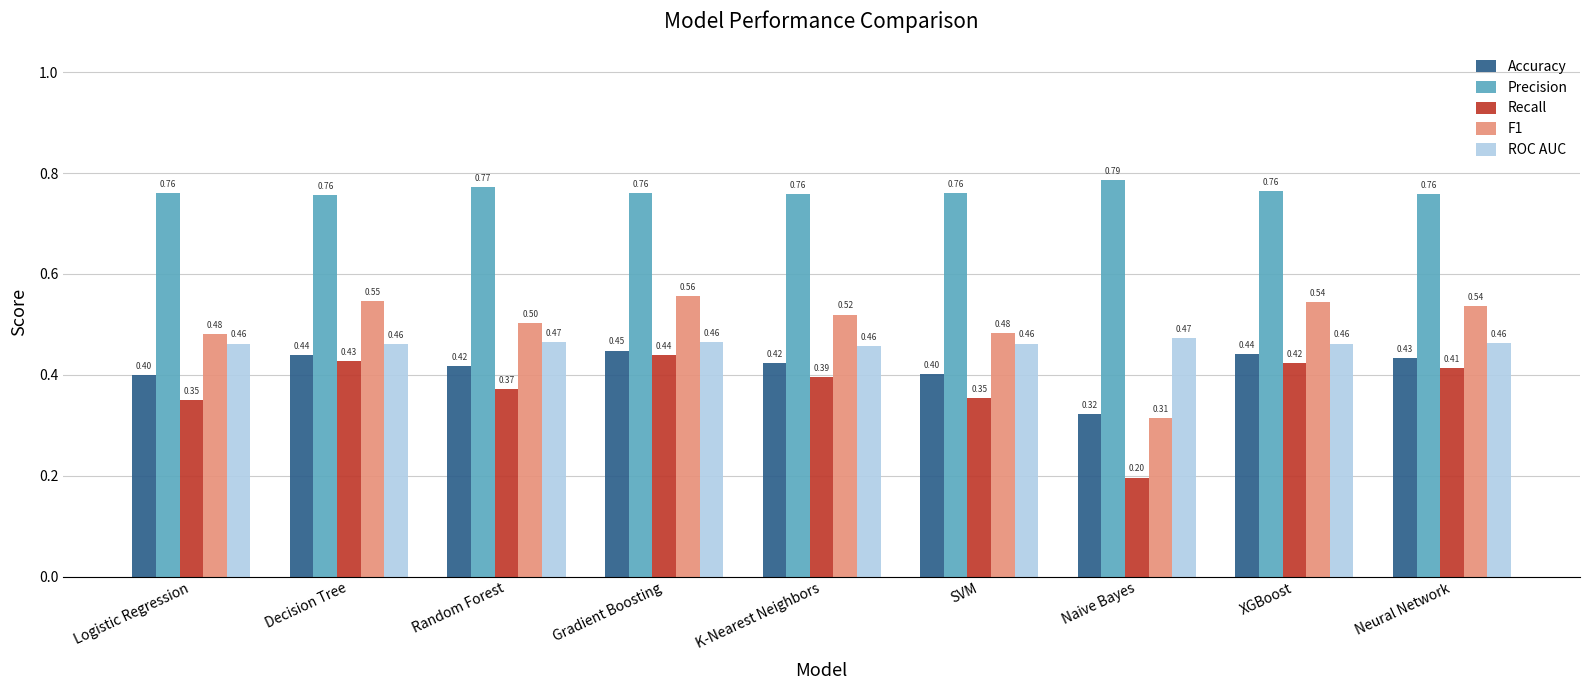

How many bars are there in total?

45